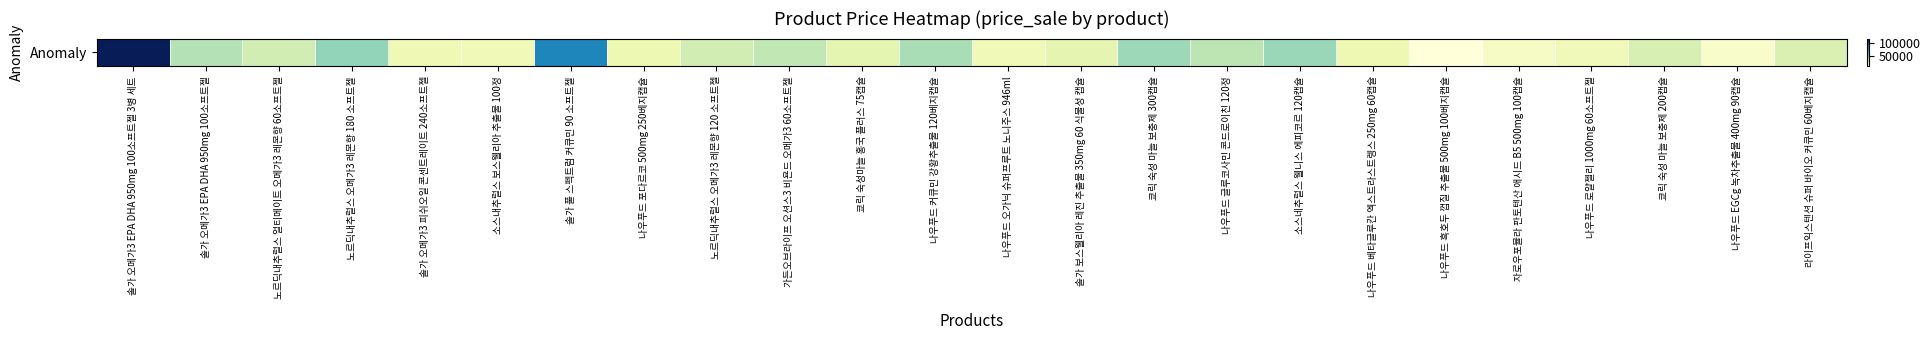

Approximately how many times larger is the value at 쿄릭 숙성마늘 홍국 플러스 75캡슐 compared to 나우푸드 오가닉 슈퍼프루트 노니주스 946ml?

1.3